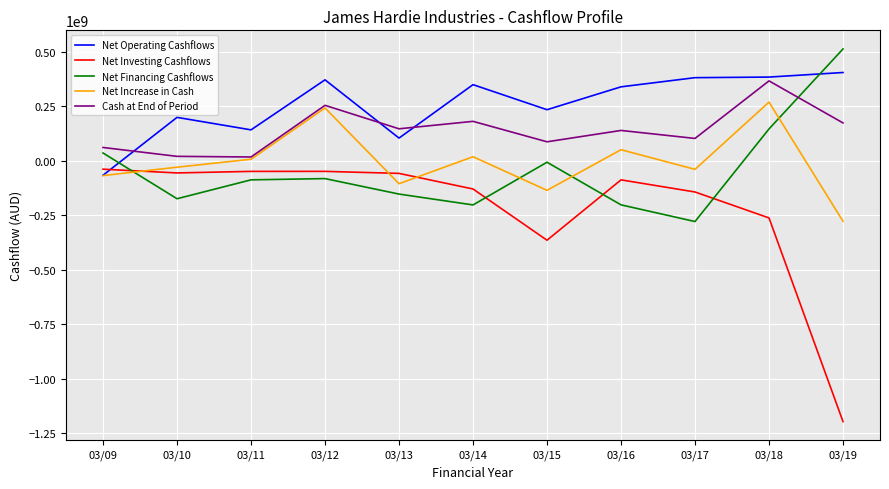

The value of Net Investing Cashflows at 03/19 is -1994006851. True or false?

False